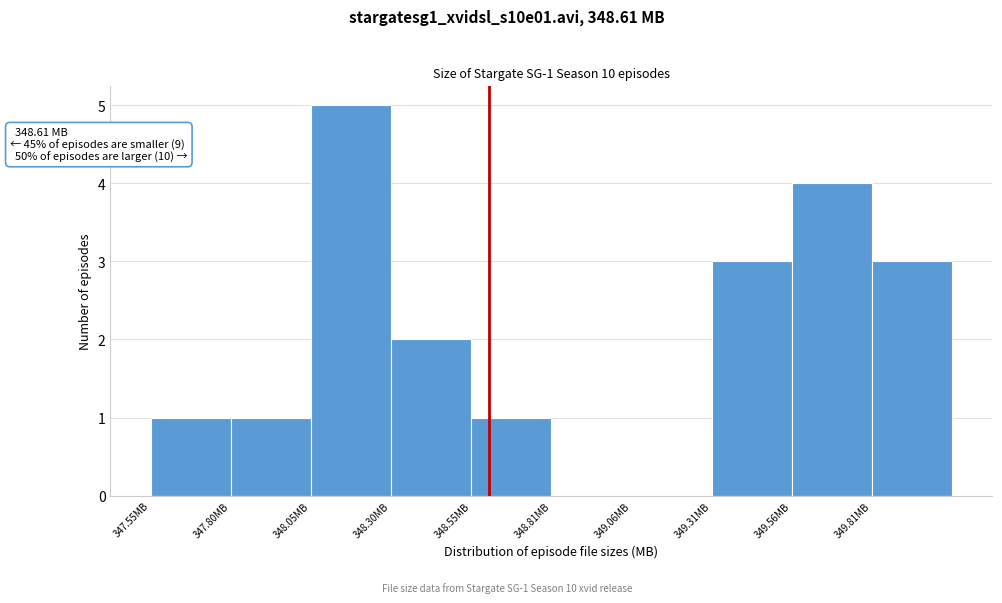

Over which range of the x-axis is the bar tallest?

348.05 to 348.30